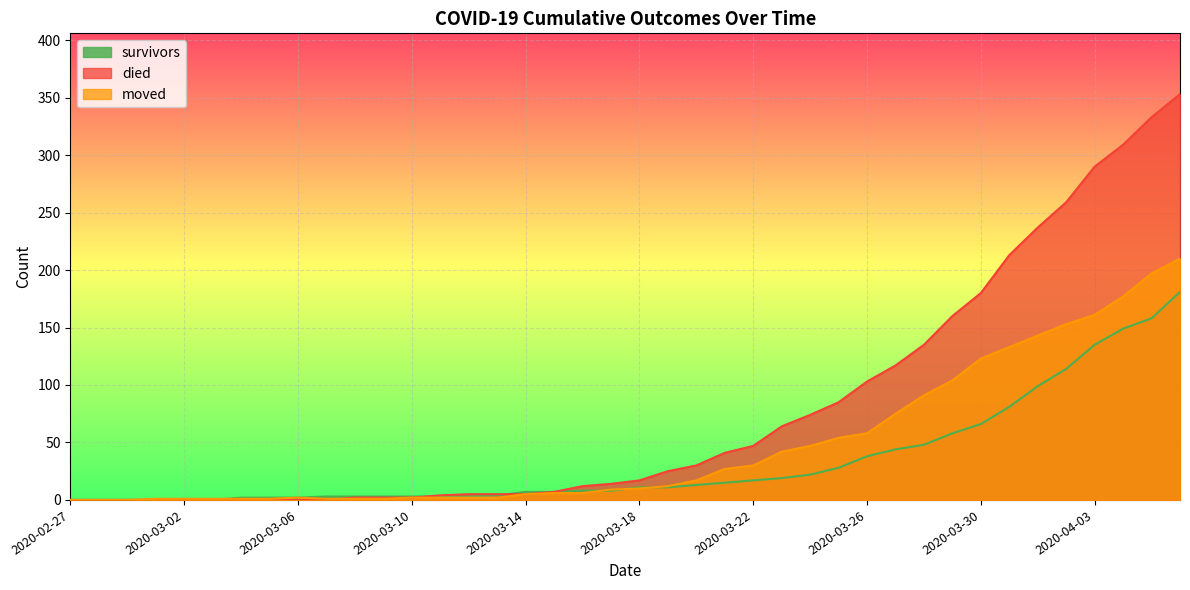

How many values in the died series exceed 17?

19